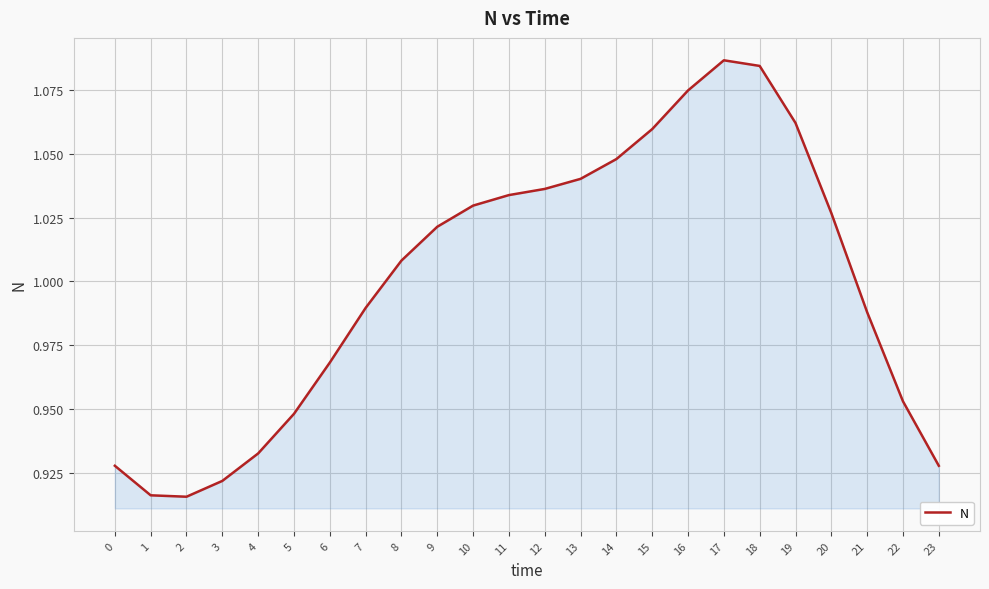

What is the change in value from 4 to 9?

+0.1